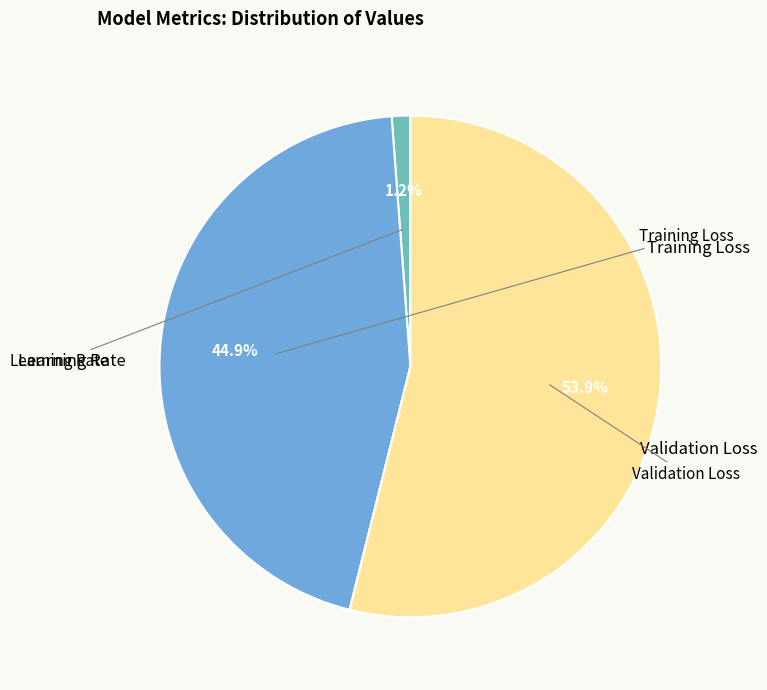

Combined, do Training Loss and Validation Loss account for over 50%?

Yes